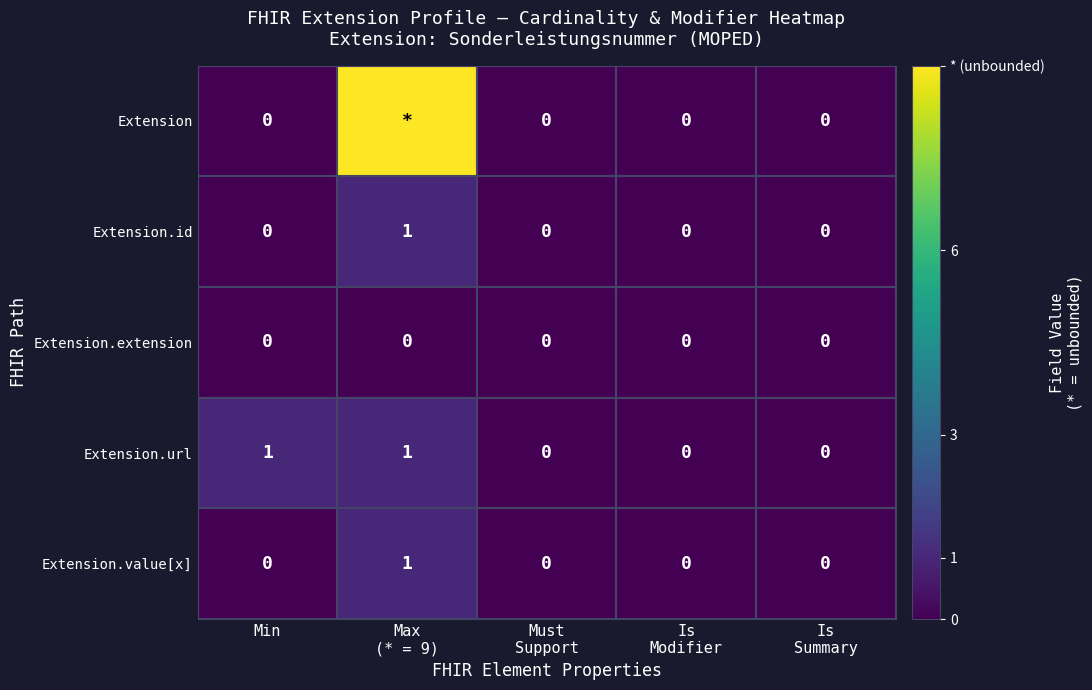

The value of Extension.value[x] at Min is 0. True or false?

True